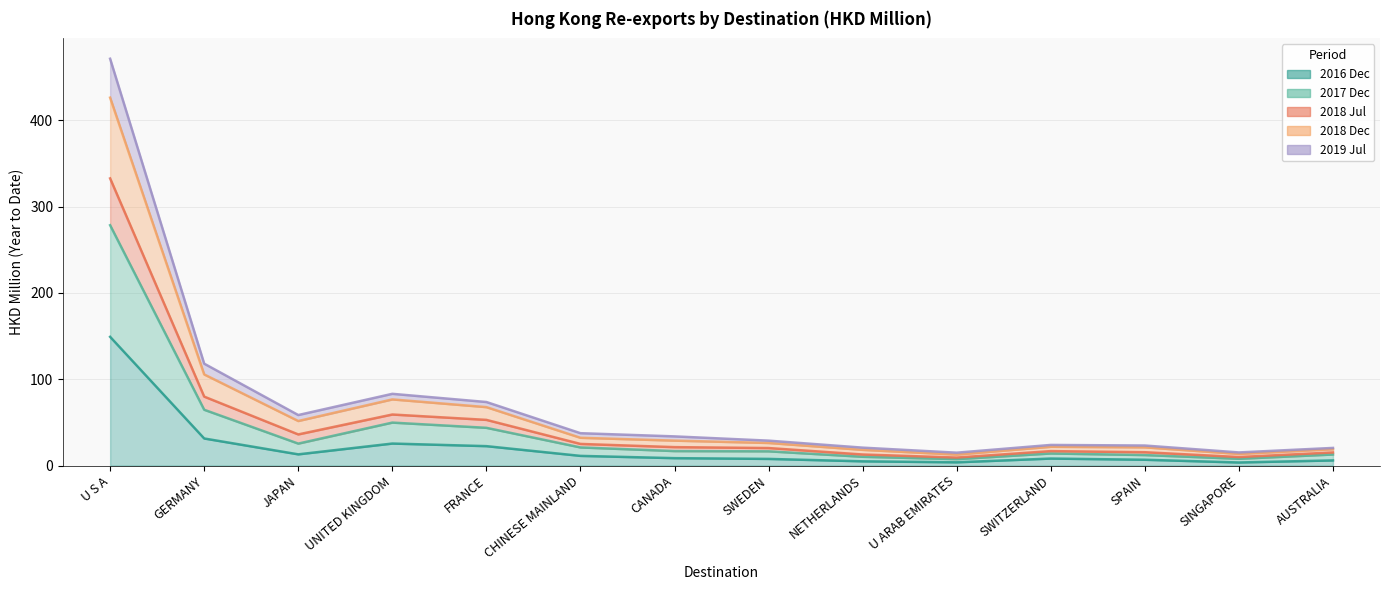

What is the maximum value for 2016 Dec?

149.1